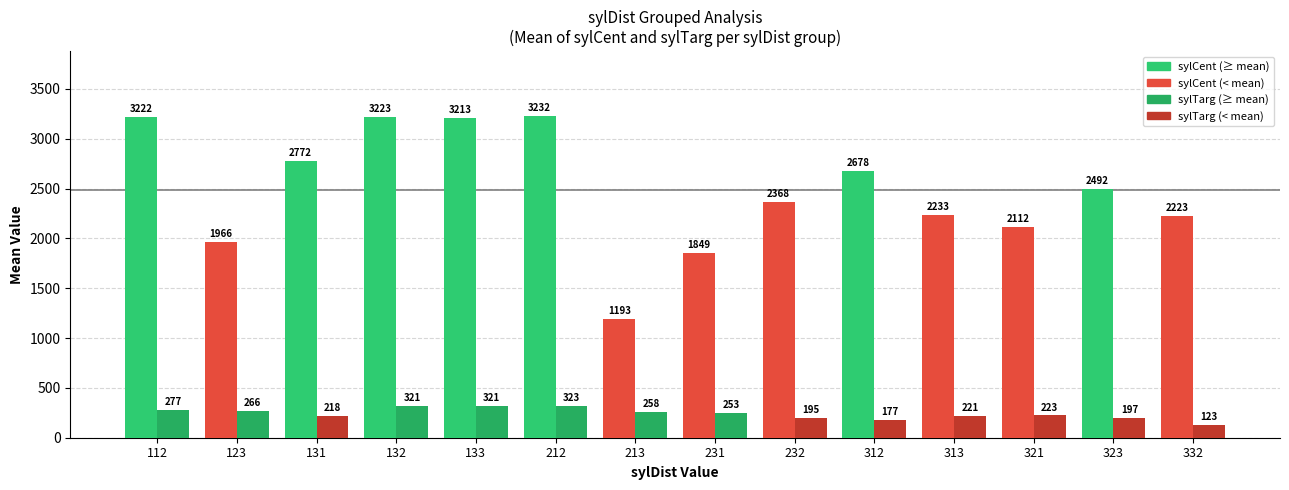

Reading right to left, list all the values displayed in this chart.

sylCent: 2223	2492	2112	2233	2678	2368	1849	1193	3232	3213	3223	2772	1966	3222
sylTarg: 123	197	223	221	177	195	253	258	323	321	321	218	266	277